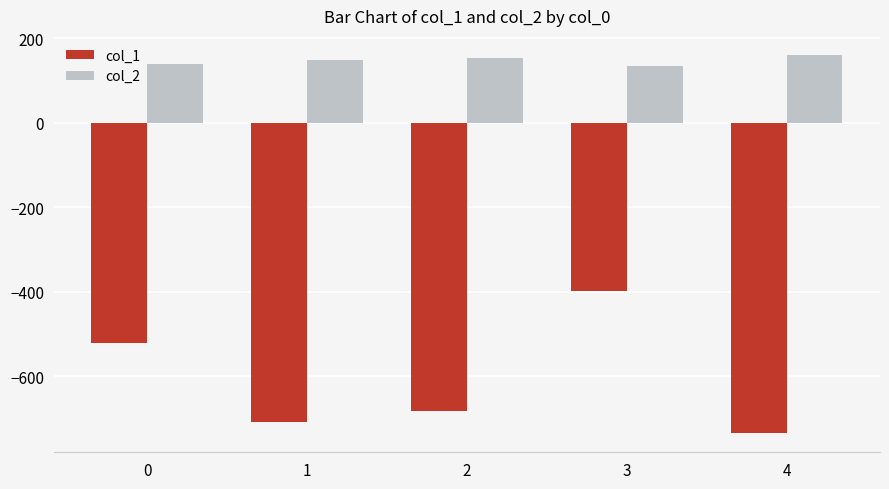

Between 0 and 3, which series saw the biggest shift?

col_1